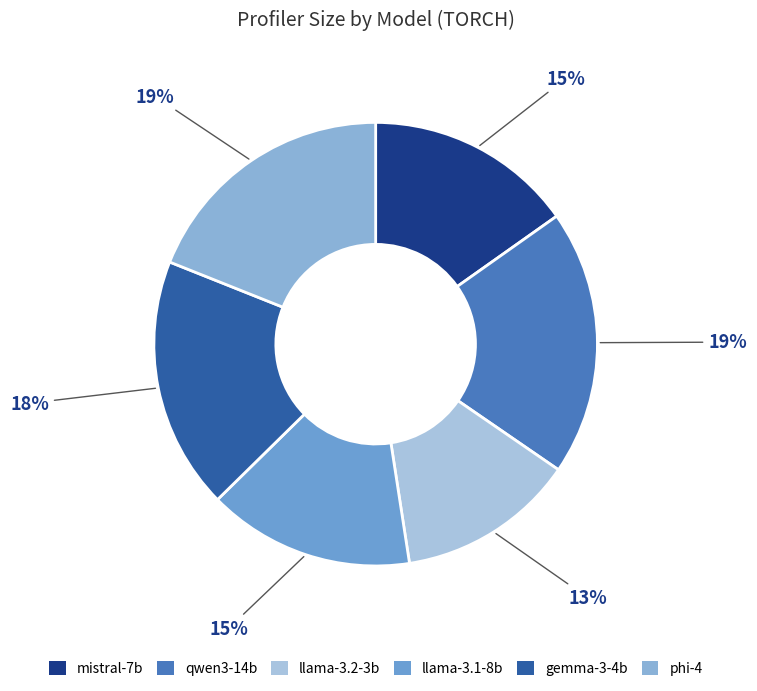

What percentage is the llama-3.2-3b slice, to the nearest percent?

13%